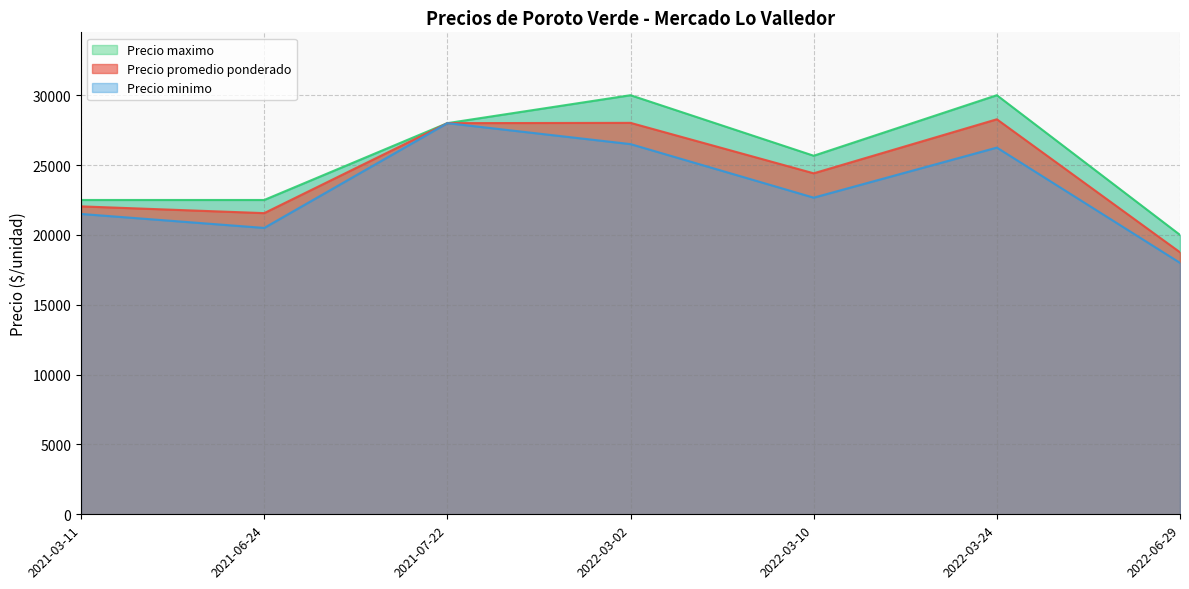

What is the minimum value for Precio promedio ponderado?

18756.0